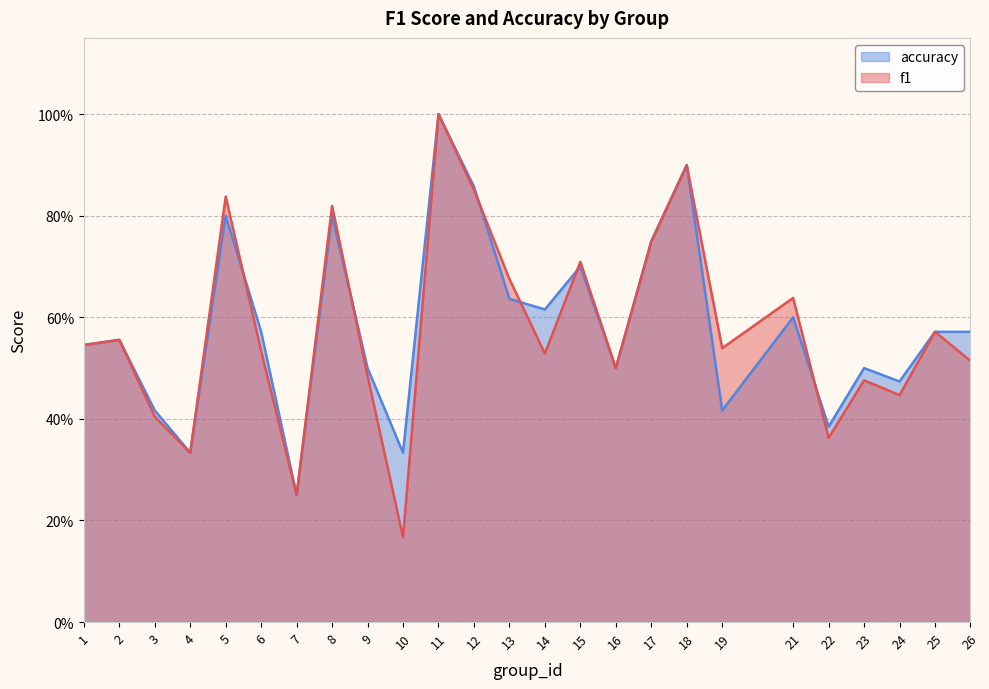

Where is f1 nearest to the value 0?

10